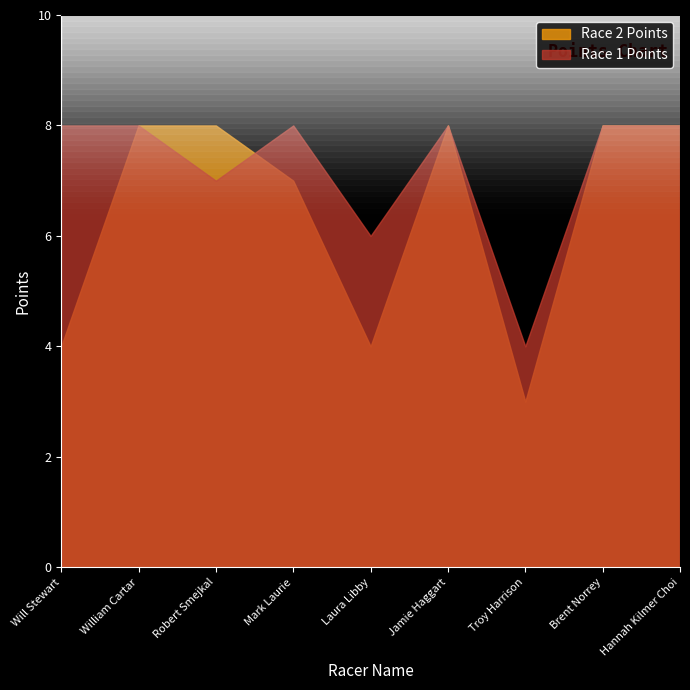

Between Mark Laurie and Troy Harrison, which series saw the biggest shift?

Race 1 Points